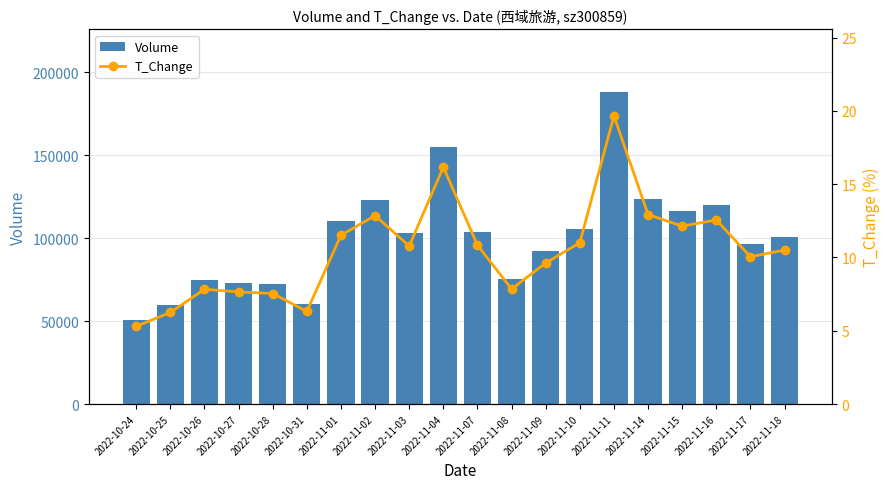

What is the label of the 20th bar from the right?

2022-10-24